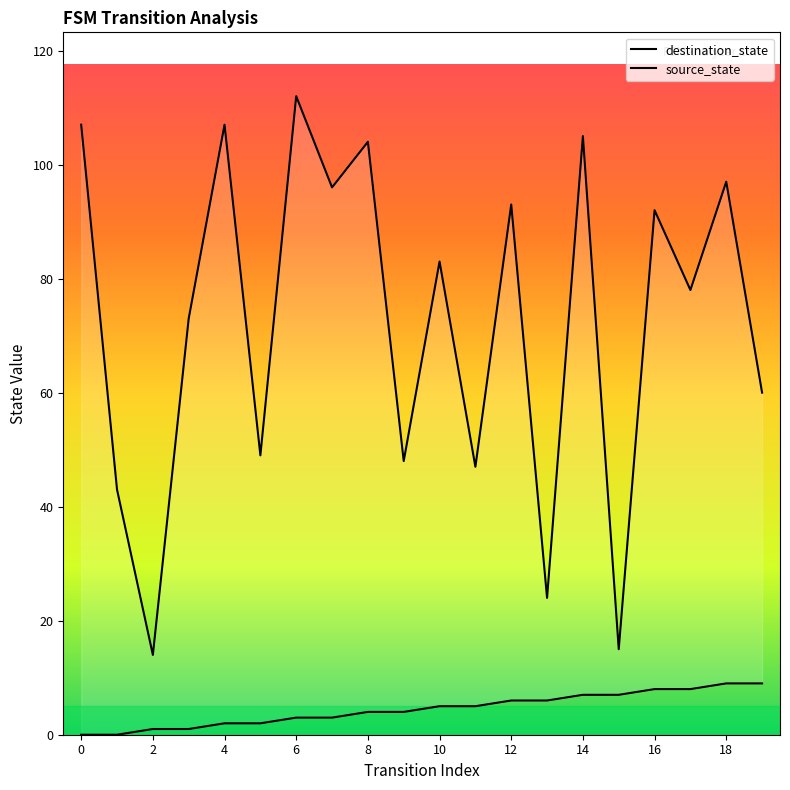

What is the difference between the maximum and second lowest values in the source_state series?

9